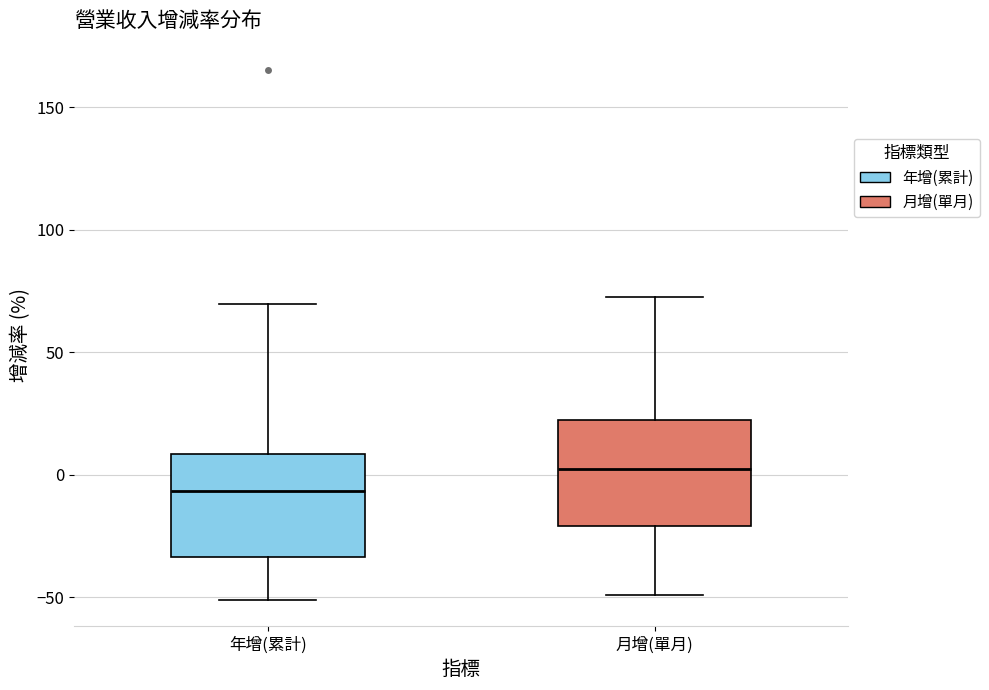

Reading left to right, transcribe this box plot: for each box, give where its median line is, the range the box spans, and where its two whiskers end, as read against the y-axis. The values are not printed on the chart, so give them approximately, as read against the axis.

年增(累計): median -5, box -35 to 10, whiskers -50 to 70
月增(單月): median 5, box -20 to 20, whiskers -50 to 70